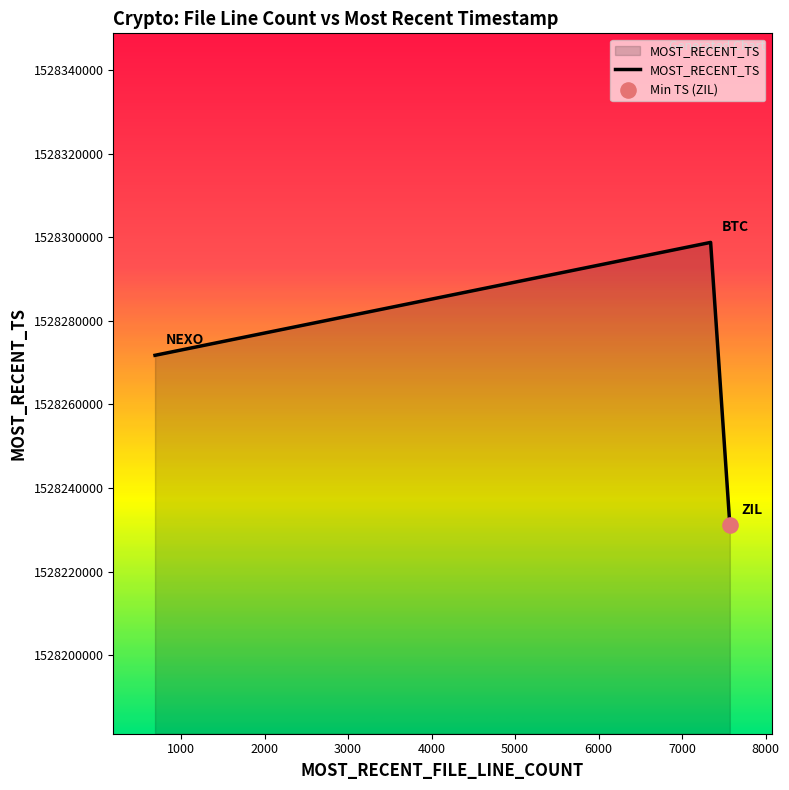

What is the difference between the maximum and second lowest values?

27000